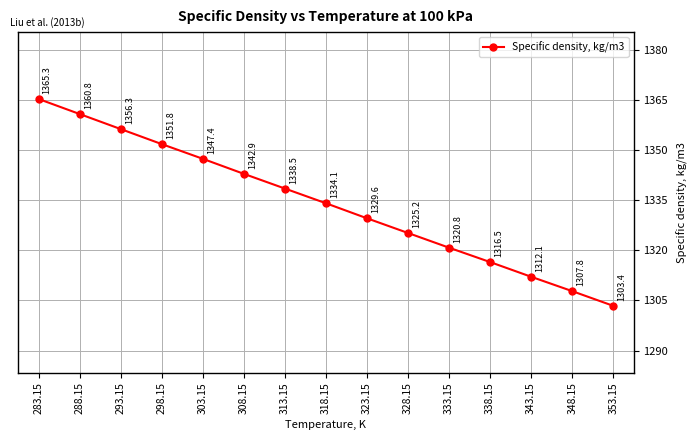

What is the change in value from 318.15 to 333.15?

-13.3